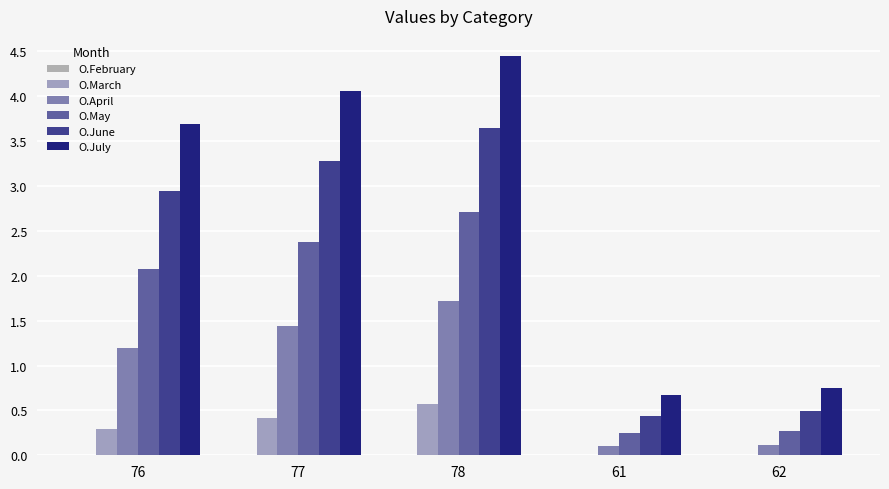

Reading left to right, extract all data points from this chart.

O.February: 0.0	0.0	0.0	0.0	0.0
O.March: 0.3	0.4	0.6	0.0	0.0
O.April: 1.2	1.4	1.7	0.1	0.1
O.May: 2.1	2.4	2.7	0.2	0.3
O.June: 2.9	3.3	3.6	0.4	0.5
O.July: 3.7	4.1	4.5	0.7	0.8